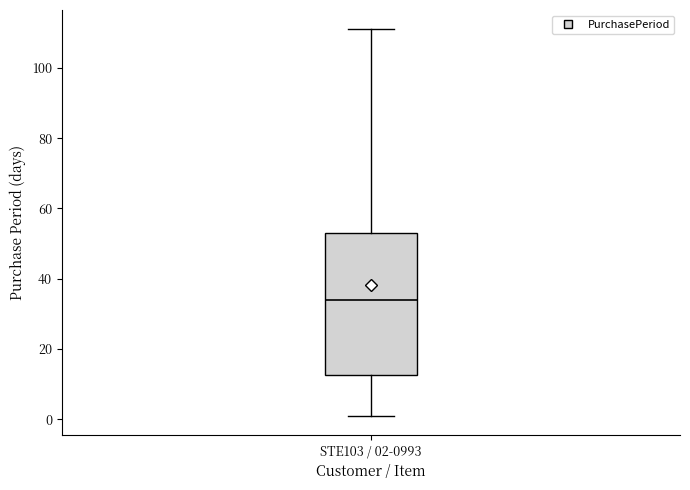

Read this box plot against the y-axis: the position of the median line, the range covered by the box, and the ends of both whiskers. The values are not printed on the chart, so give them approximately, as read against the axis.

median 34, box 12 to 54, whiskers 2 to 112